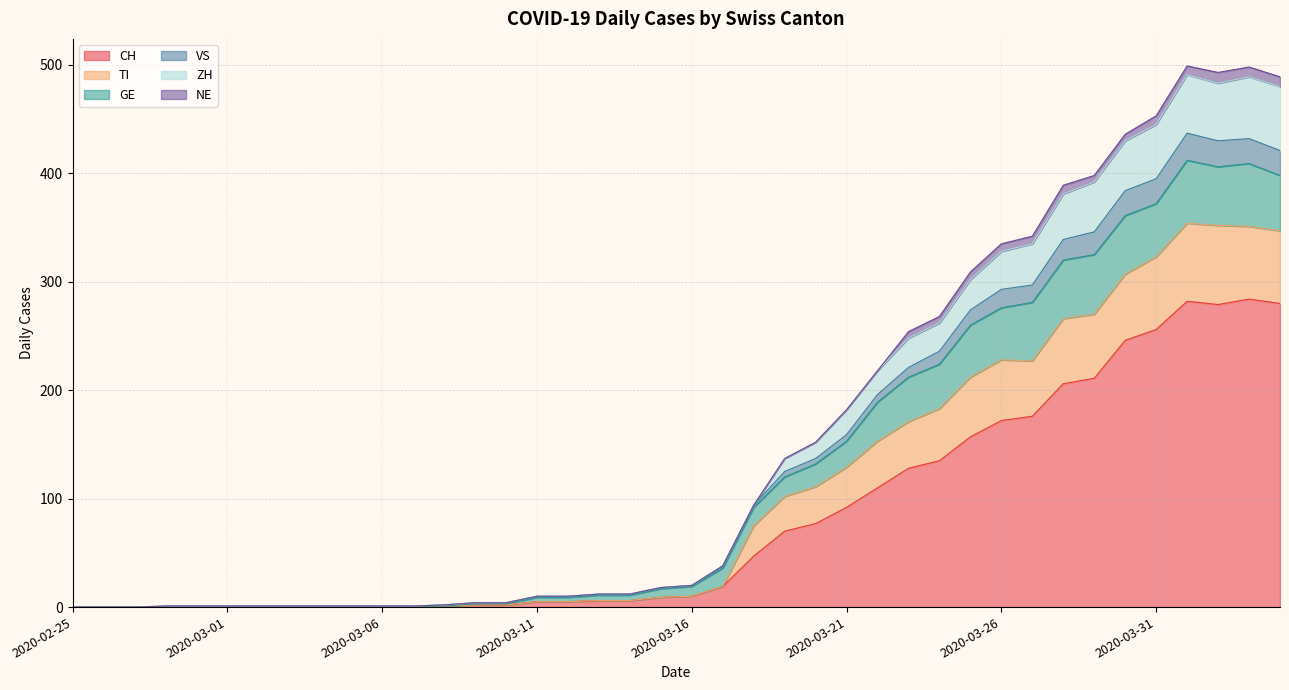

Is it true that CH equals 77 at 2020-03-20?

True